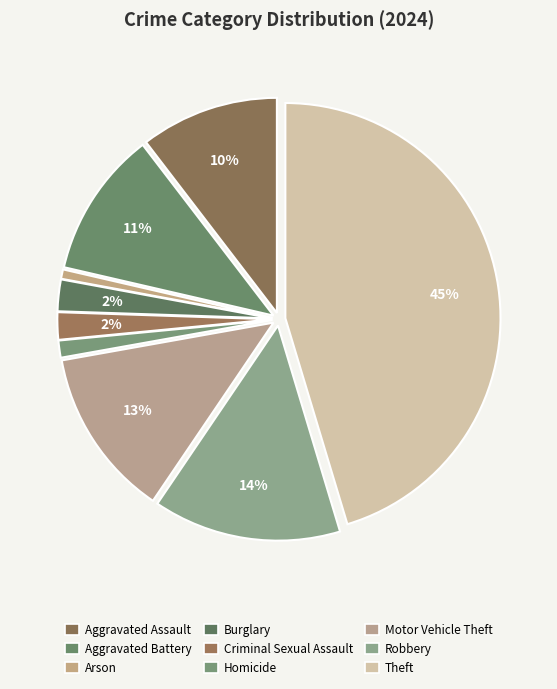

Between Homicide and Criminal Sexual Assault, which is larger?

Criminal Sexual Assault